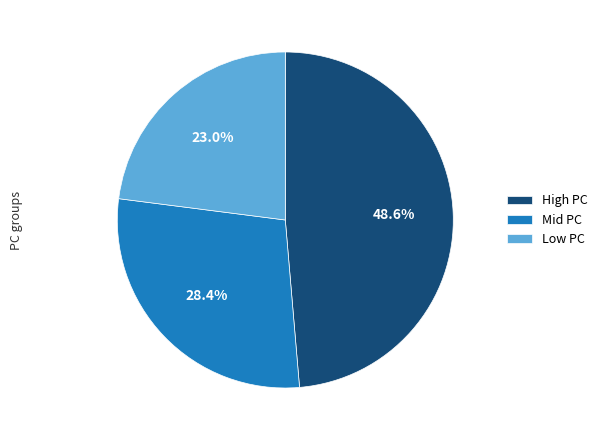

Which category has the smallest portion of the pie?

Low PC